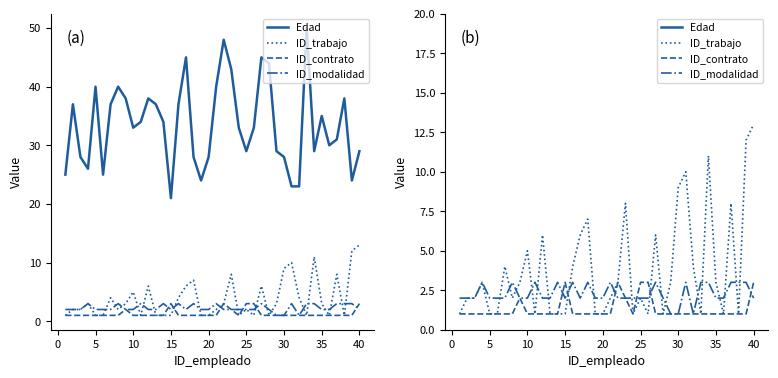

Is this an area chart (filled region under the line)?

No